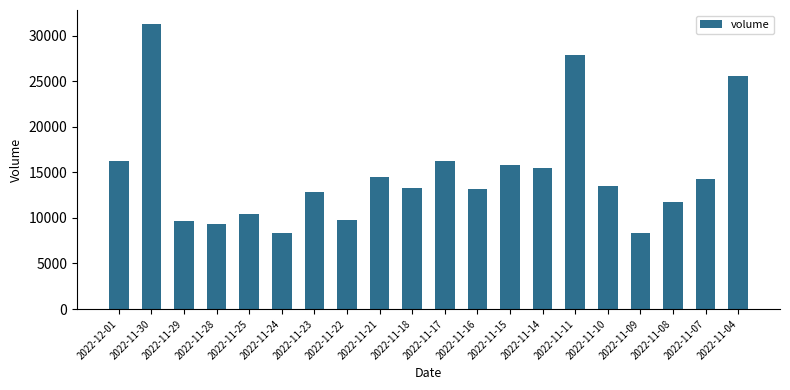

What is the maximum value shown in the chart?

31241